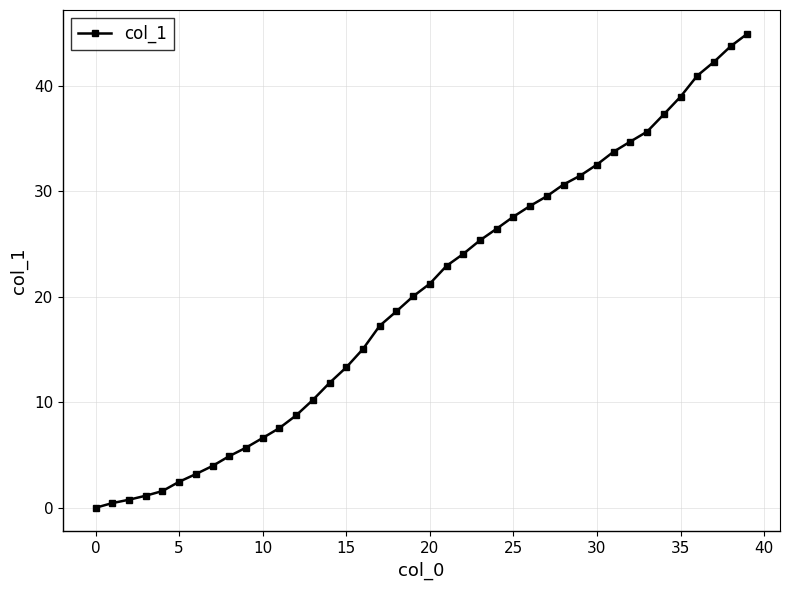

What is the sum of all values?

805.7